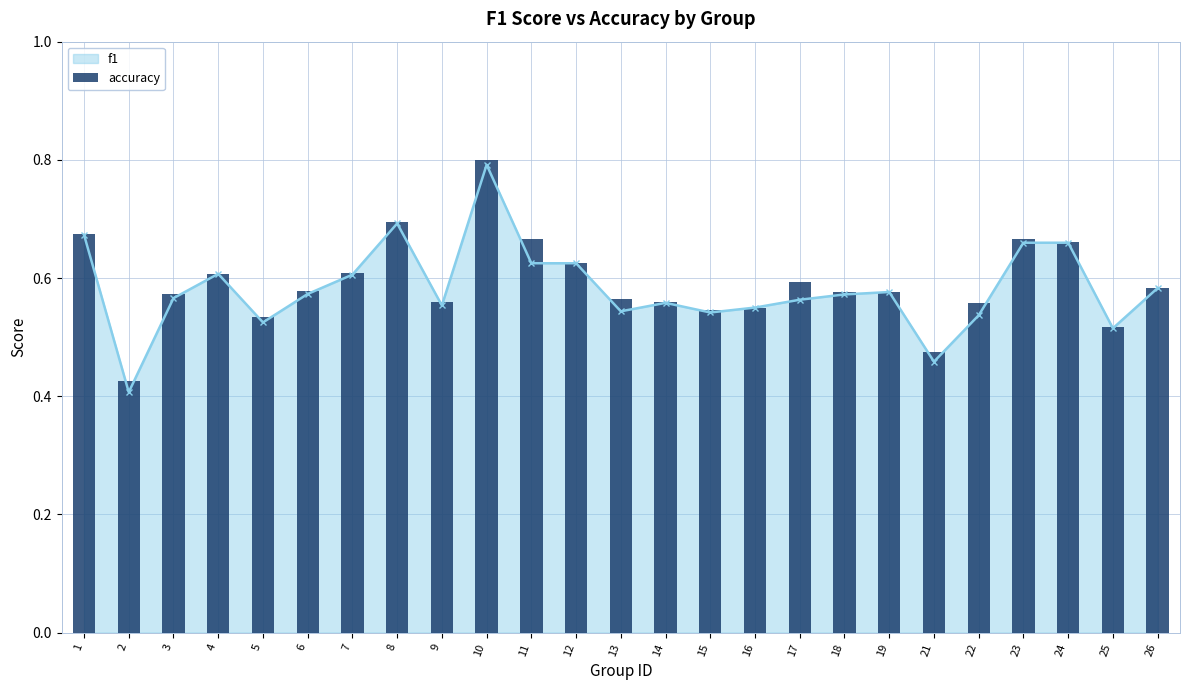

At which category does the chart reach its minimum across all series?

2